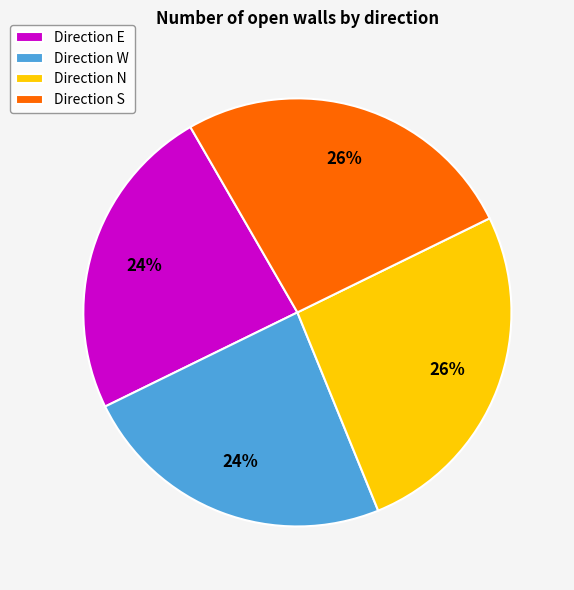

Between Direction W and Direction S, which is larger?

Direction S